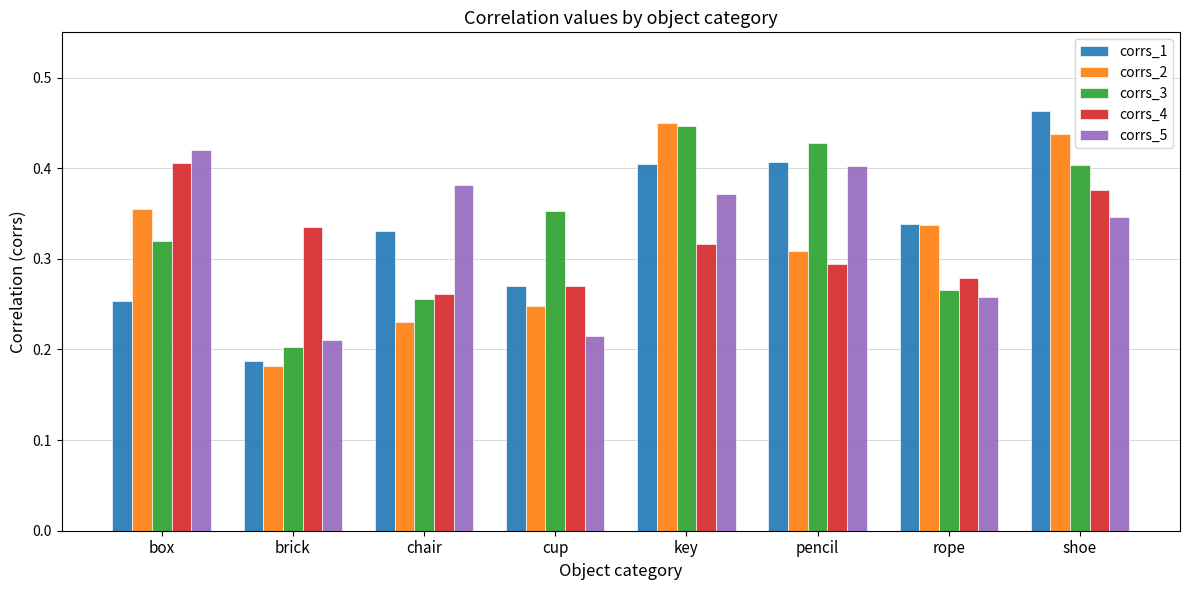

Count the corrs_3 values in the range 0 to 1.

8